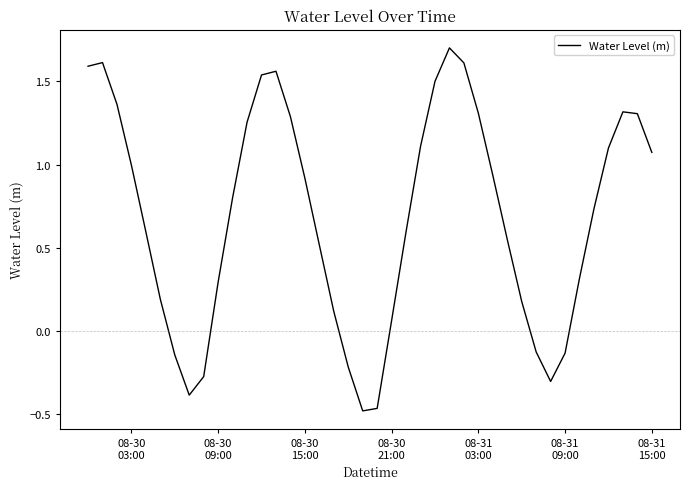

What is the difference between the maximum and minimum values?

2.2